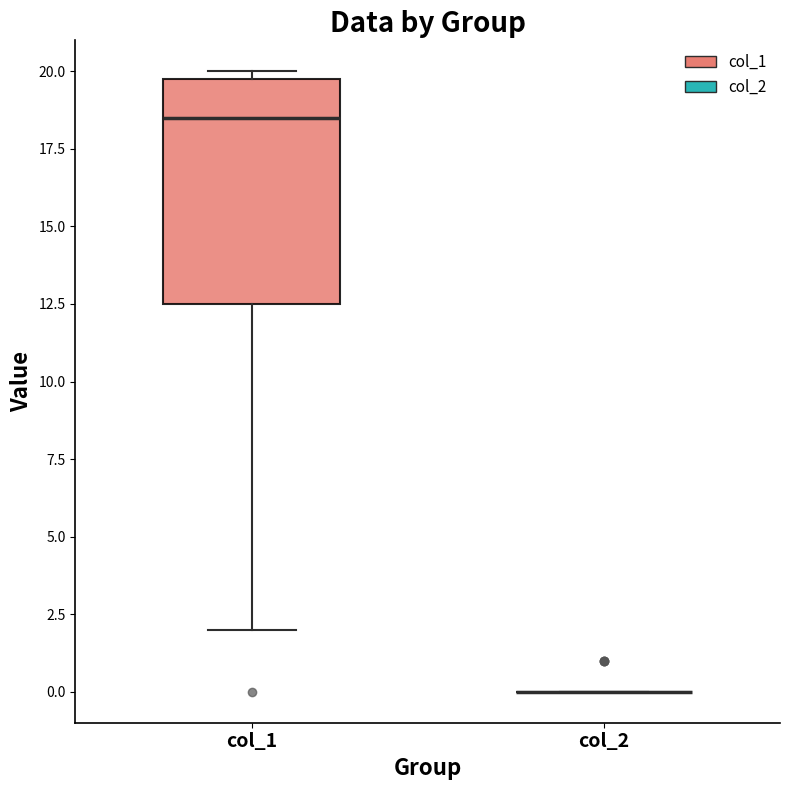

Reading left to right, read every box against the y-axis: the position of its median line, the range the box covers, and the ends of its whiskers. The values are not printed on the chart, so give them approximately, as read against the axis.

col_1: median 18.5, box 12.5 to 20.0, whiskers 2.0 to 20.0 (just above the box's upper edge)
col_2: box collapsed to a line at 0.0, whiskers 0.0 to 0.0